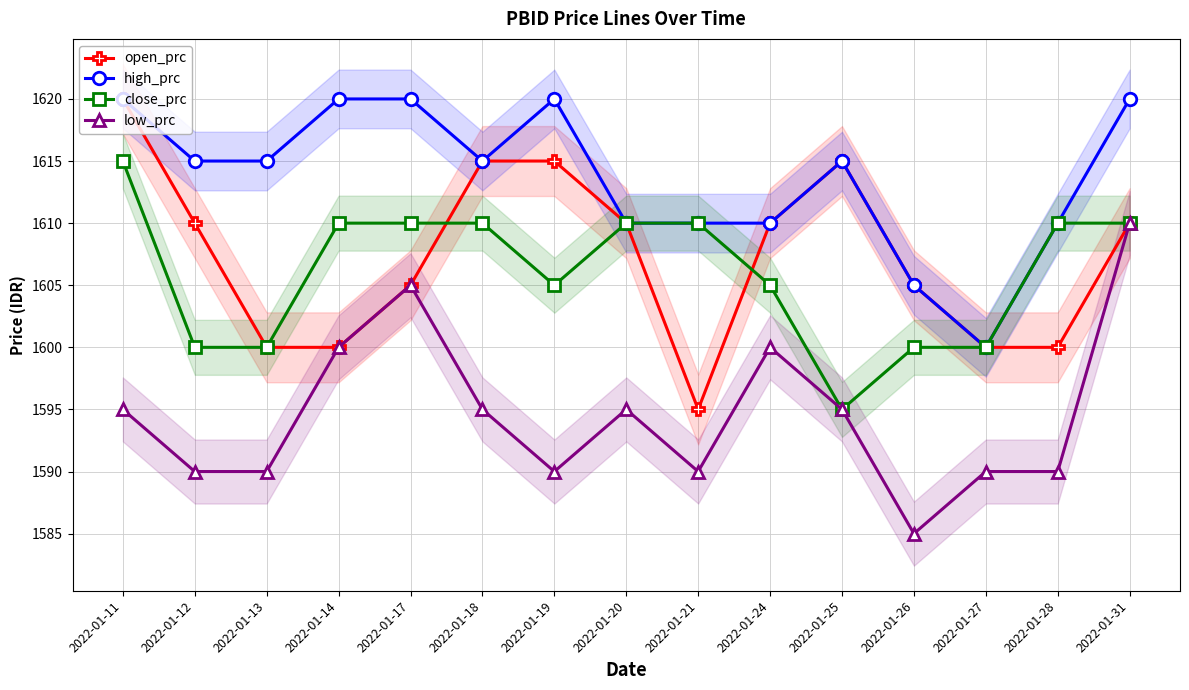

What is the minimum value shown in the chart?

1585